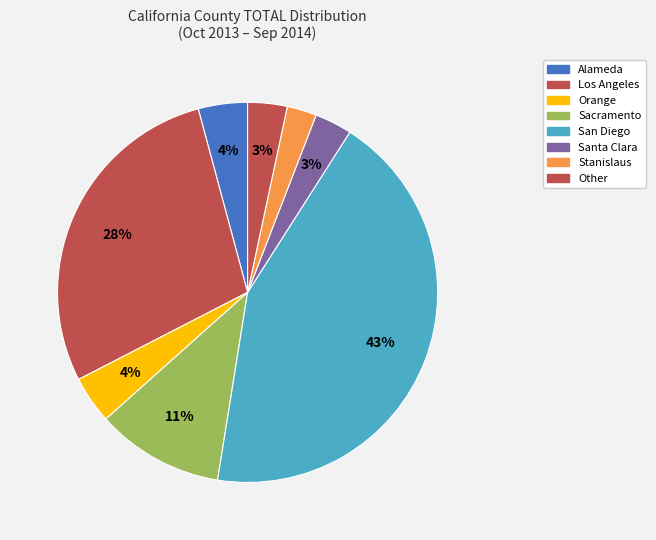

What percentage is the Sacramento slice, to the nearest percent?

11%